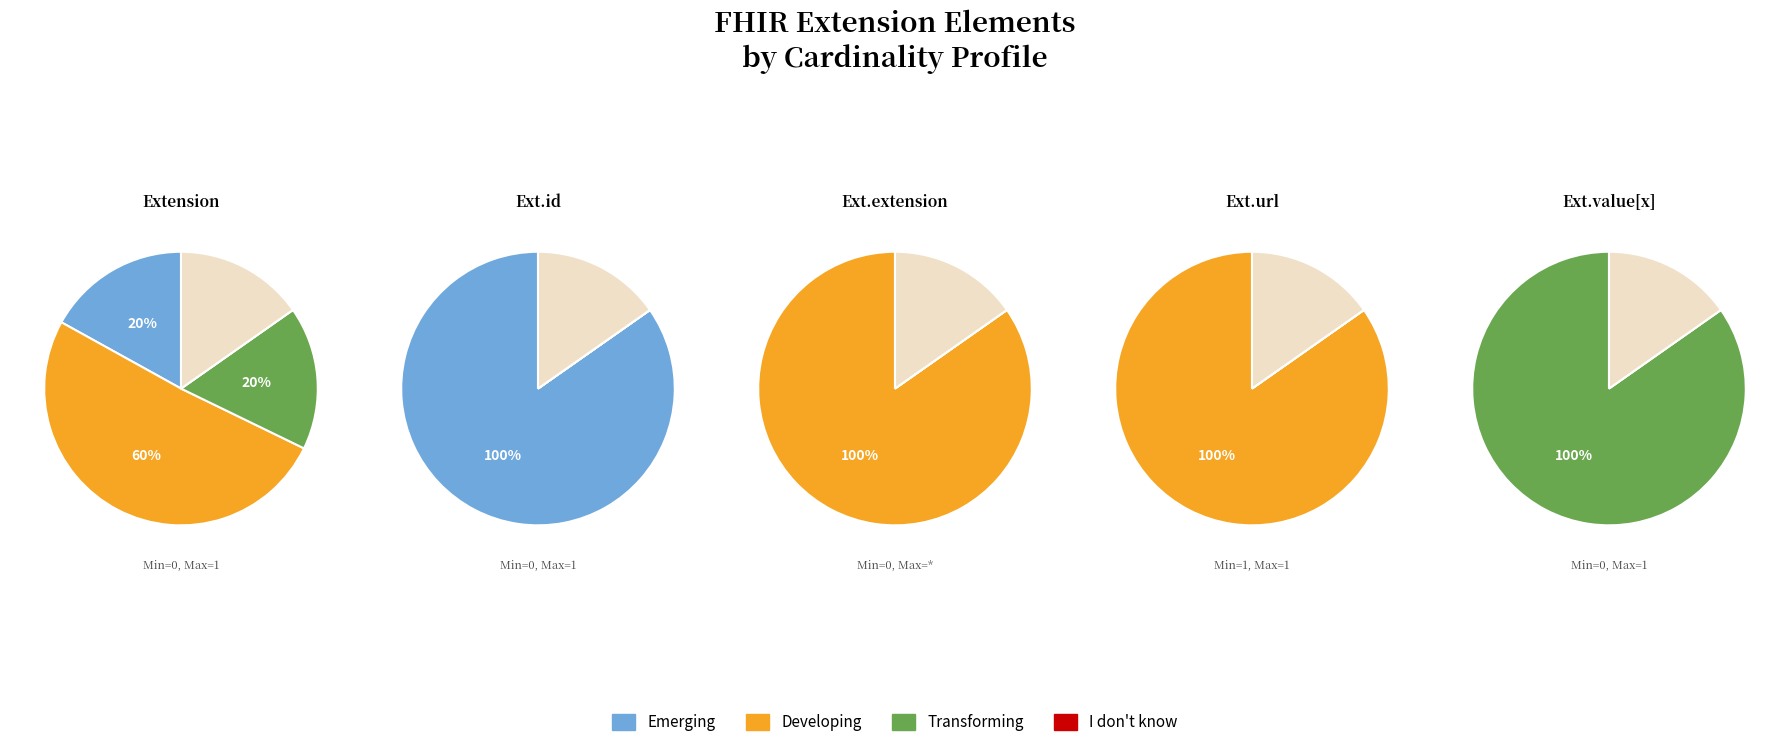

Rank the series by their maximum value, from highest to lowest.

Emerging, Developing, Transforming, I don't know